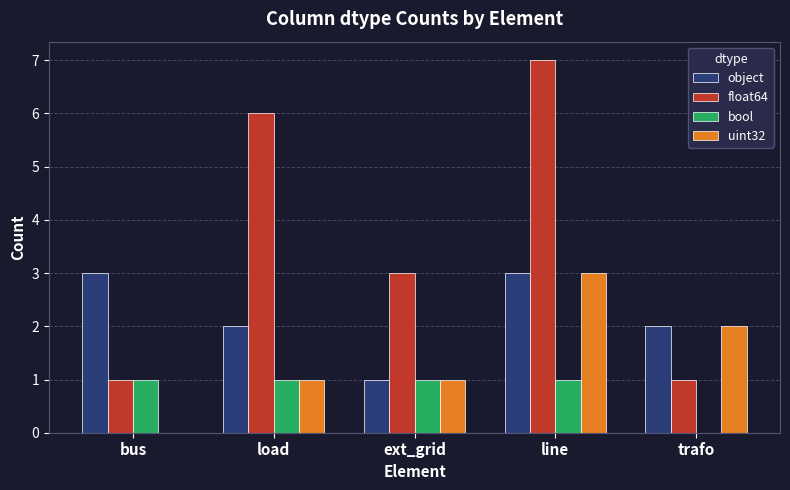

Is it true that uint32 equals -1 at bus?

False